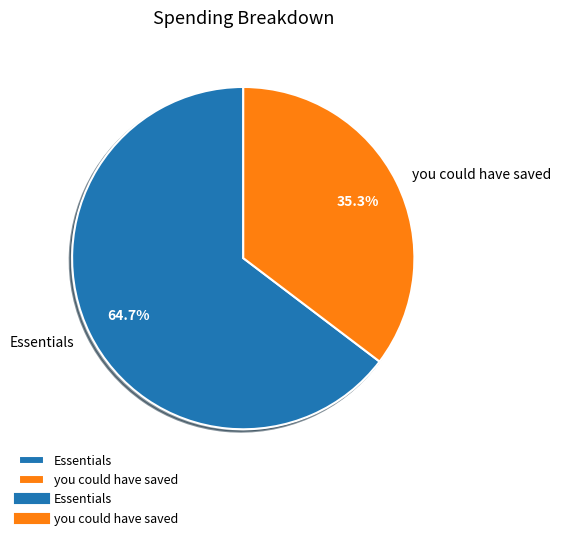

Is it true that Essentials is 65% of the pie?

True